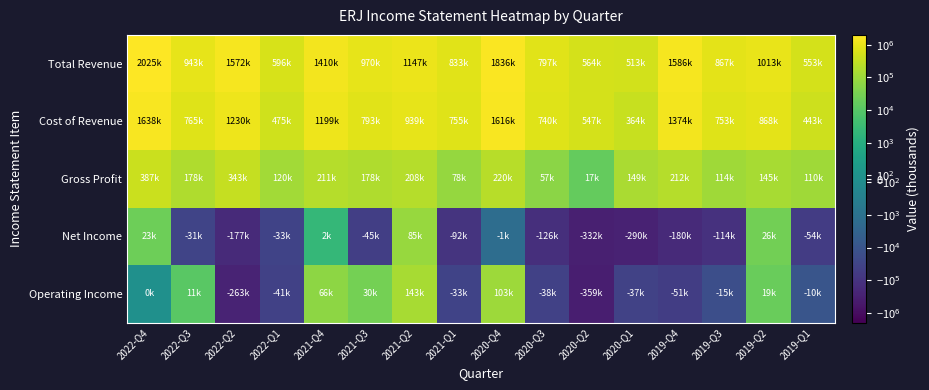

At which category is the sum across all series the highest?

2022-Q4